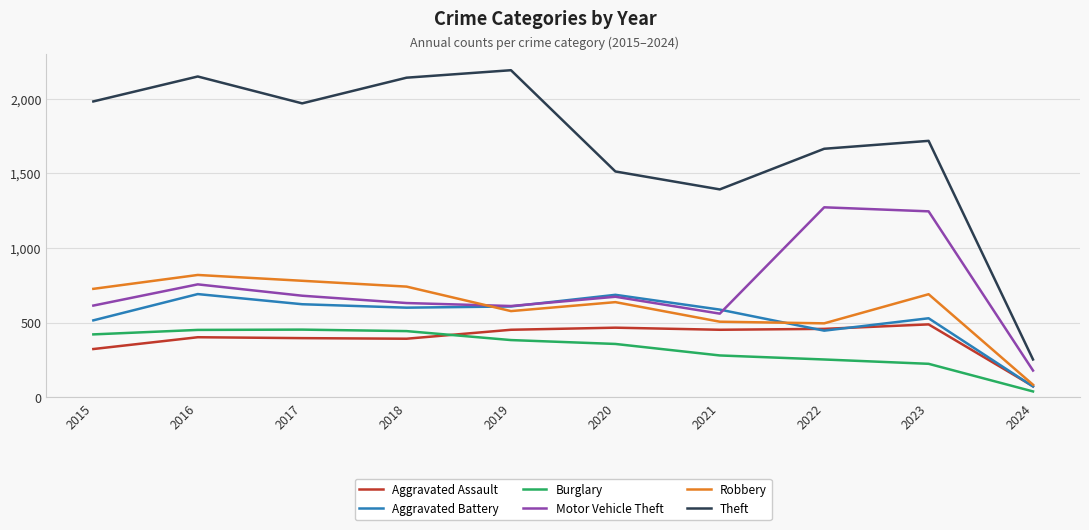

What is the sum of the Motor Vehicle Theft values at 2024 and 2017?

859